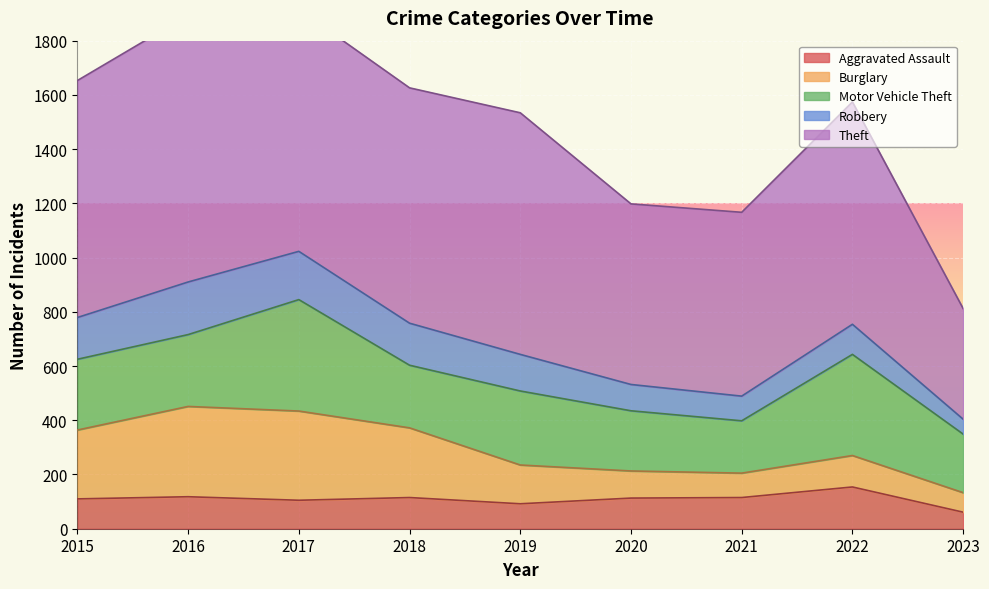

What is the average value of the Robbery series?

130